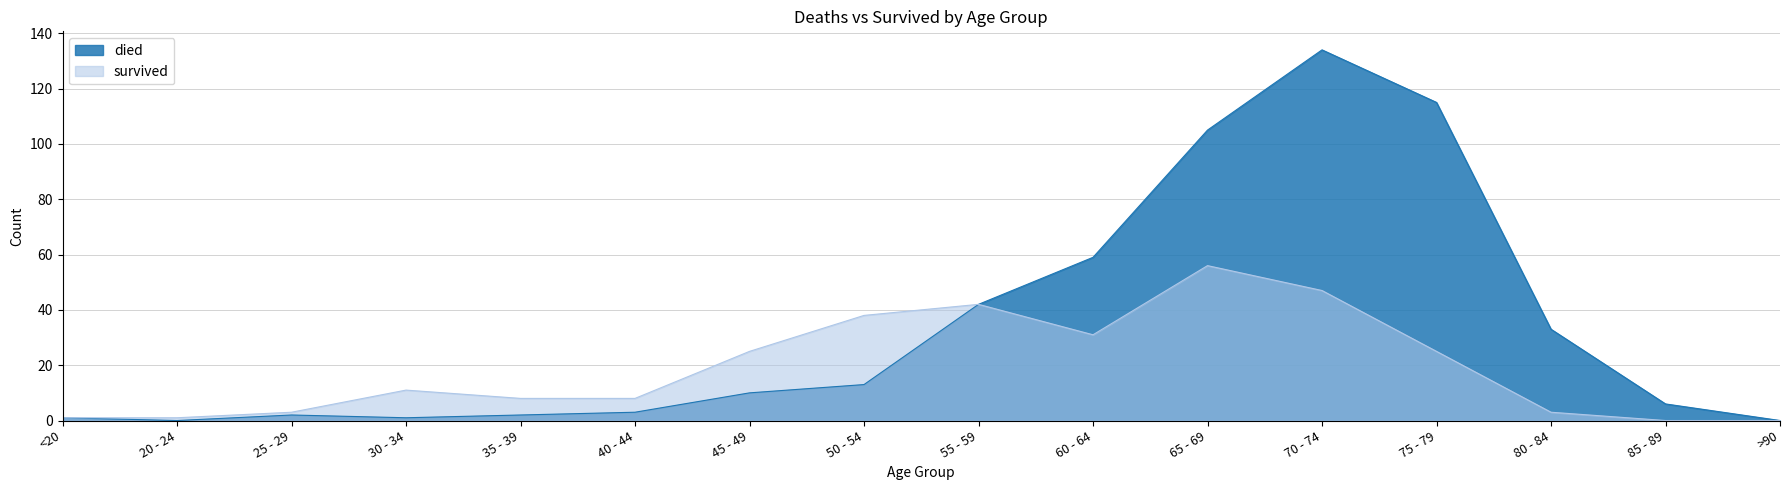

How many data points in died are less than 10?

8